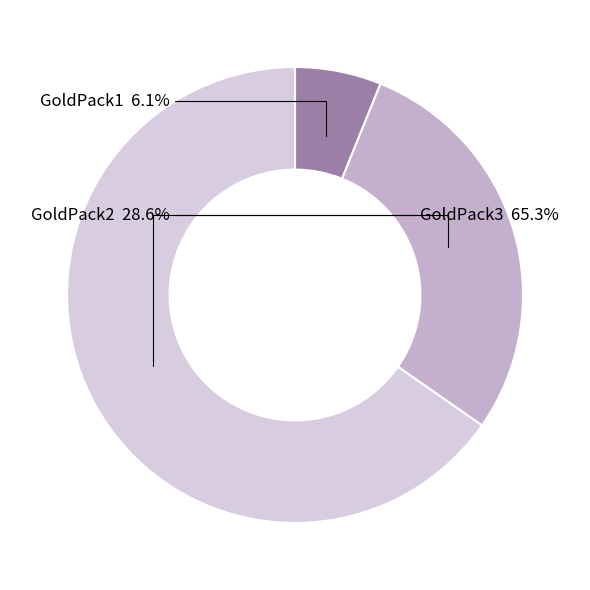

True or false: GoldPack3 accounts for 65% of the total.

True